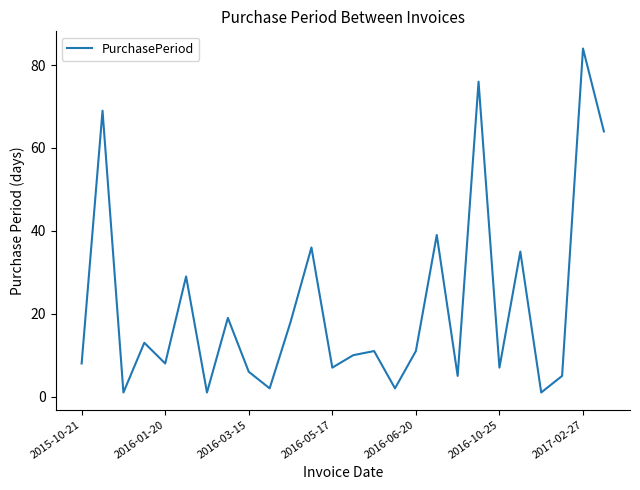

What is the maximum value shown in the chart?

84